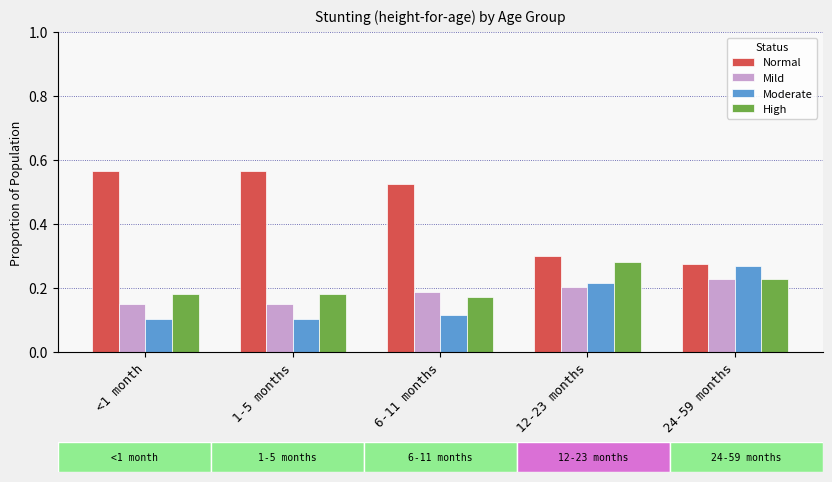

What is the average value of the Normal series?

0.4